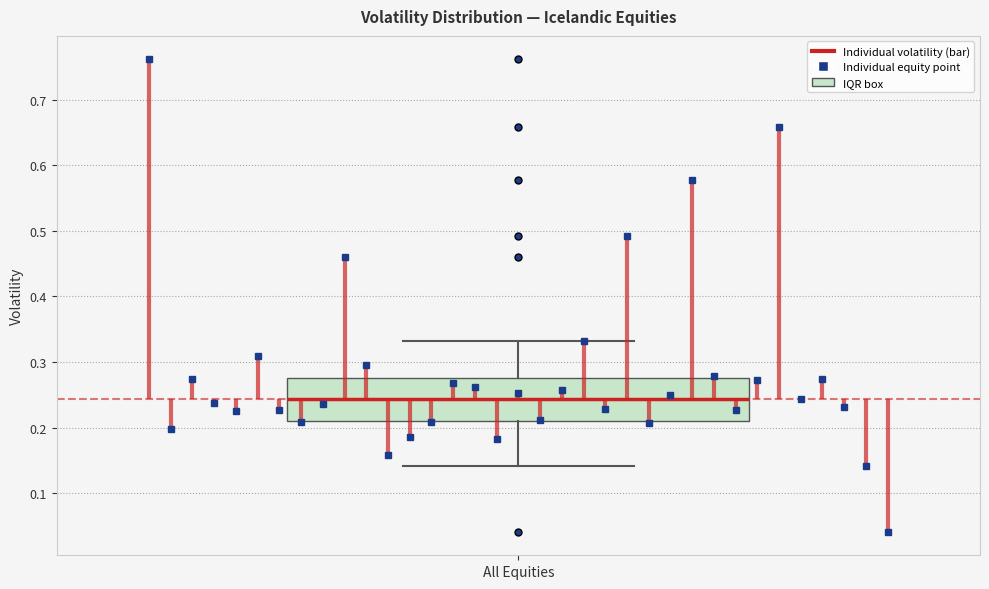

Read this box plot against the y-axis: the position of the median line, the range covered by the box, and the ends of both whiskers. The values are not printed on the chart, so give them approximately, as read against the axis.

median 0.24, box 0.21 to 0.28, whiskers 0.14 to 0.33